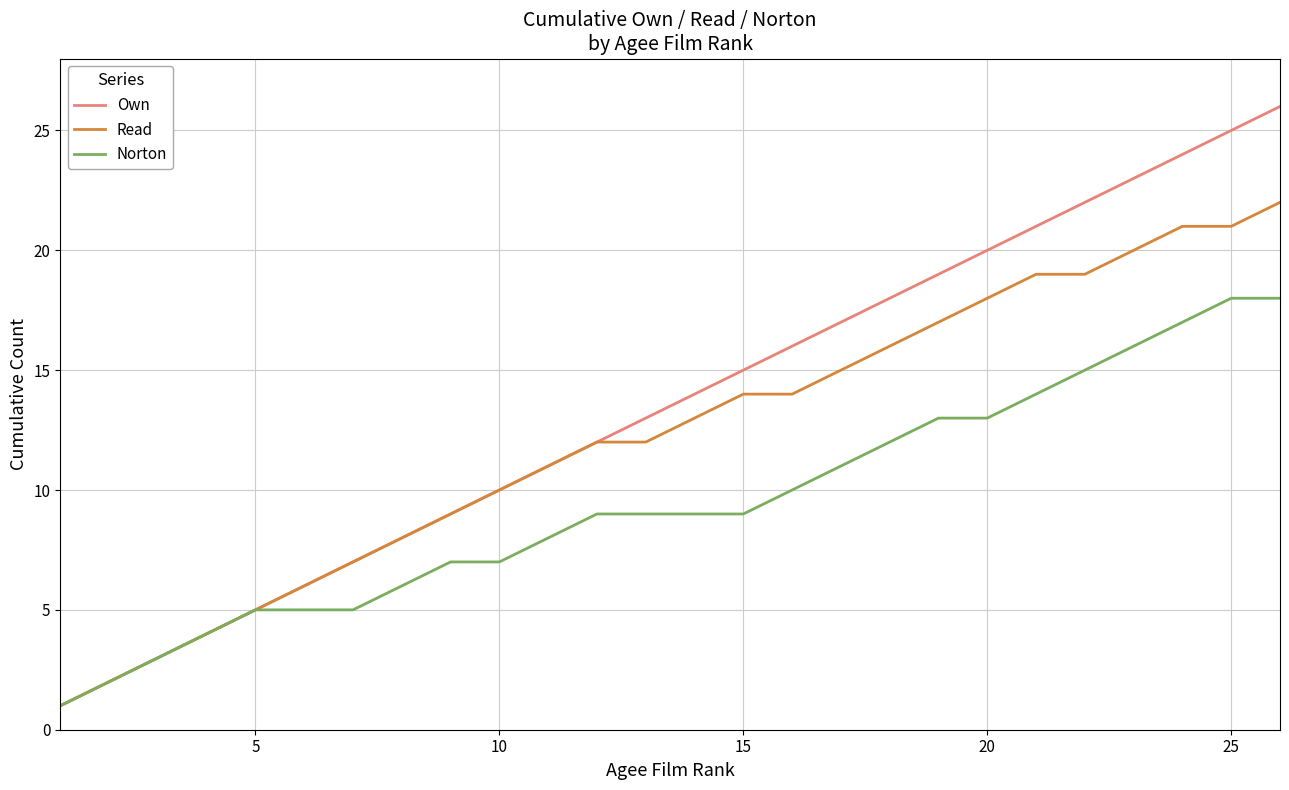

List the series in order of their overall mean, lowest first.

Norton, Read, Own